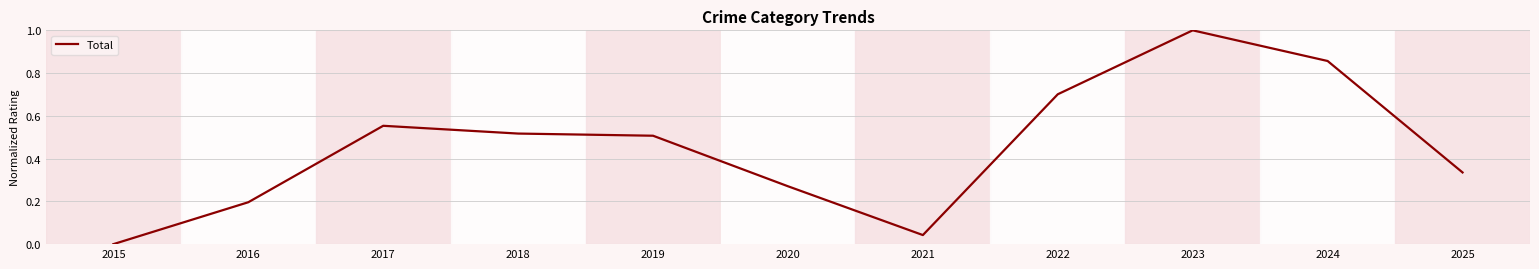

What is the change in value from 2015 to 2017?

+0.6